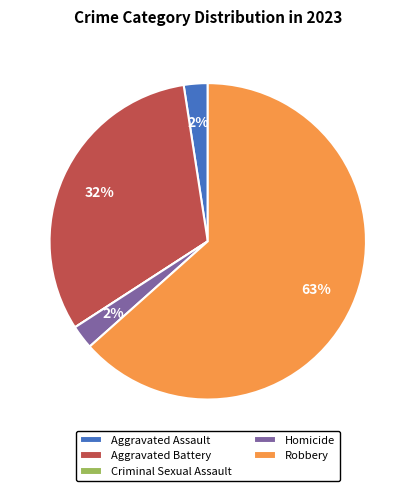

True or false: Aggravated Battery accounts for 32% of the total.

True